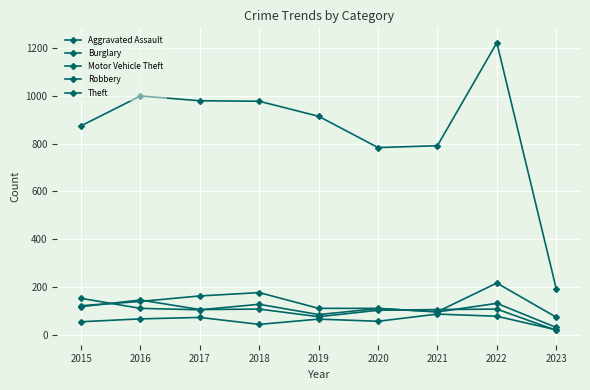

Where is the first local maximum for Aggravated Assault?

2017